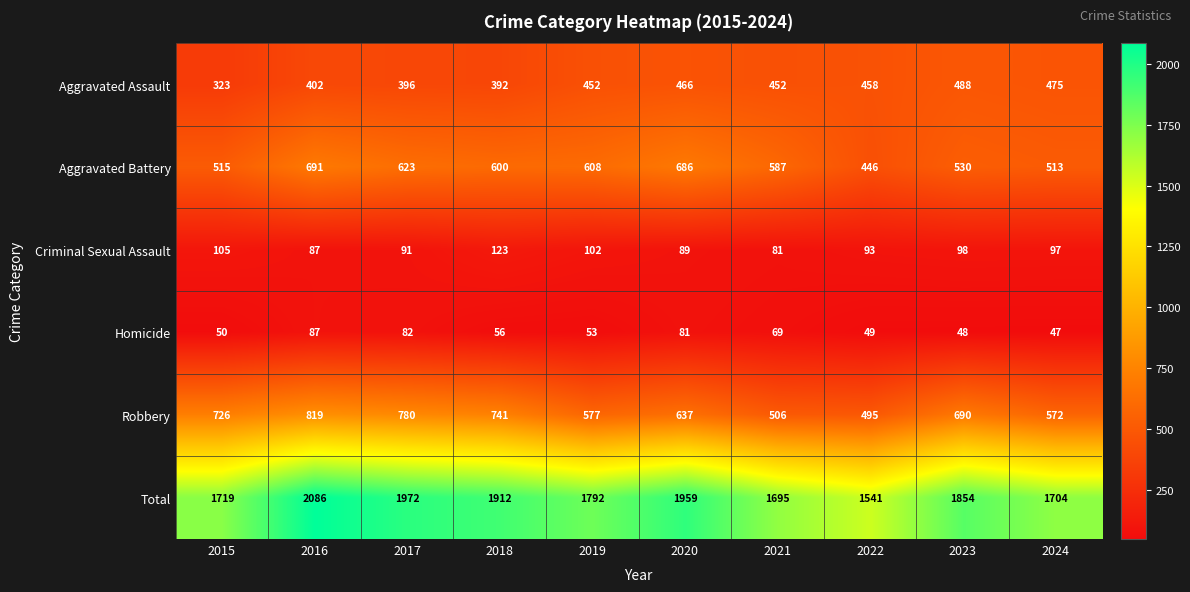

What is the difference between the maximum and minimum values in the Aggravated Battery series?

245